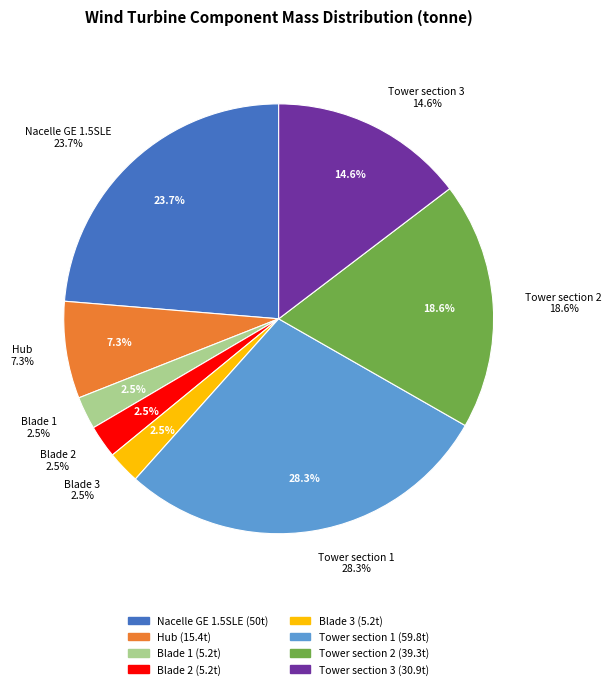

How many slices are in this pie chart?

8